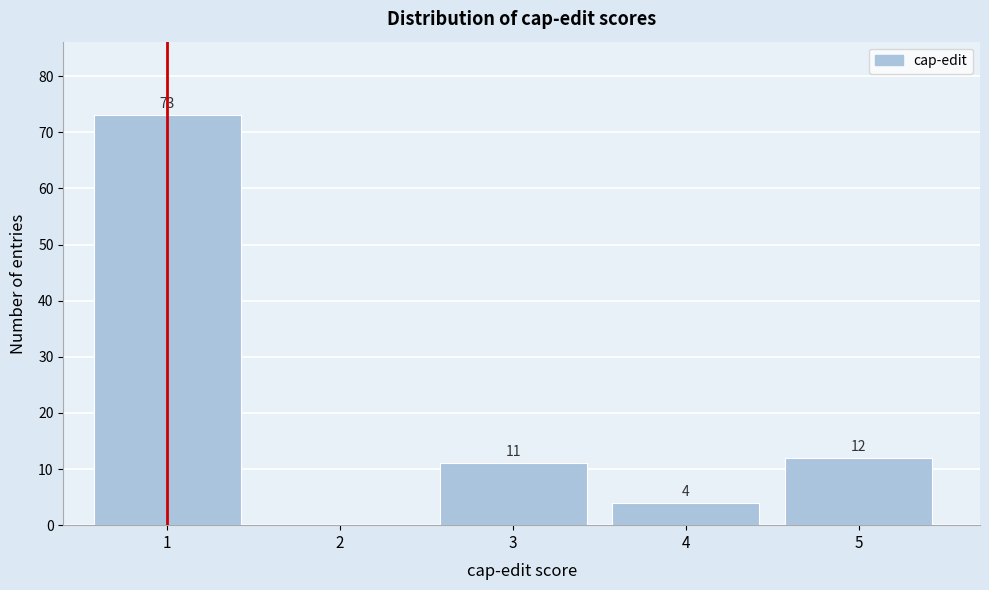

Over which range of the x-axis is the bar tallest?

0.5 to 1.5